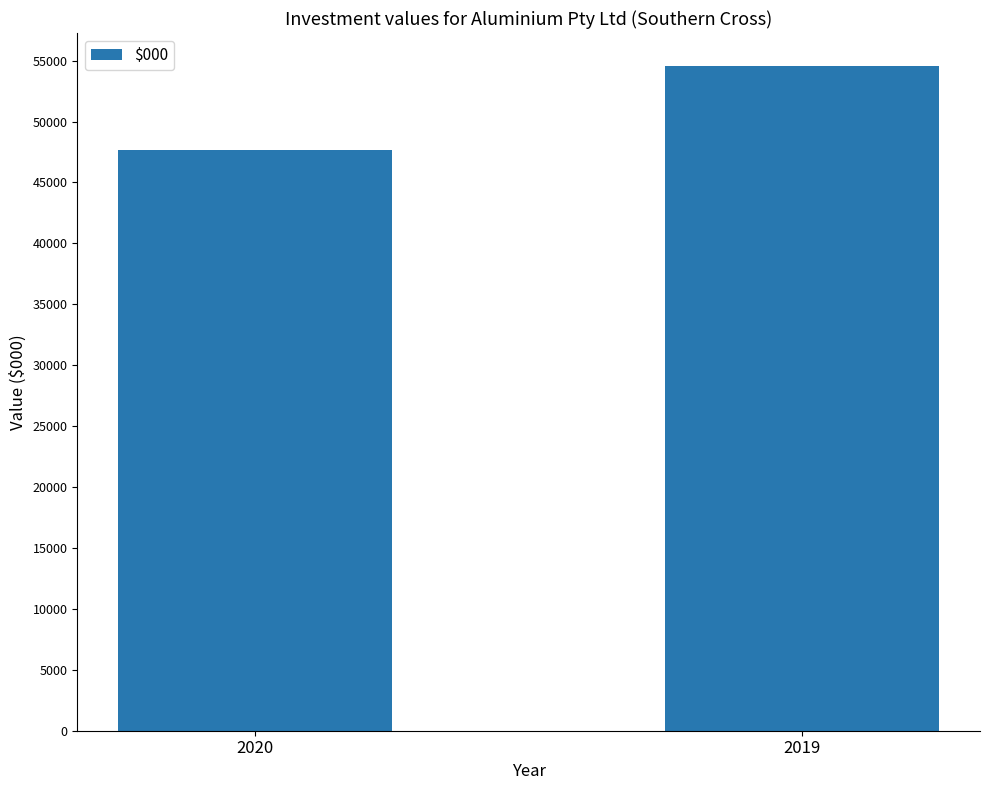

What is the sum of the values at 2020 and 2019?

102207